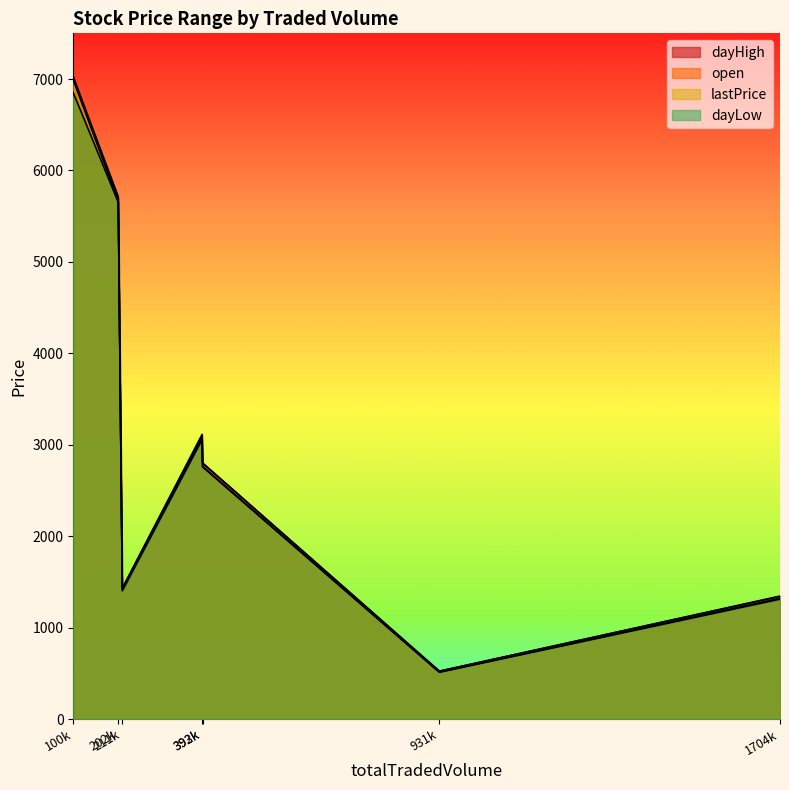

Rank the series at EICHERMOT from lowest to highest value.

dayLow, lastPrice, open, dayHigh